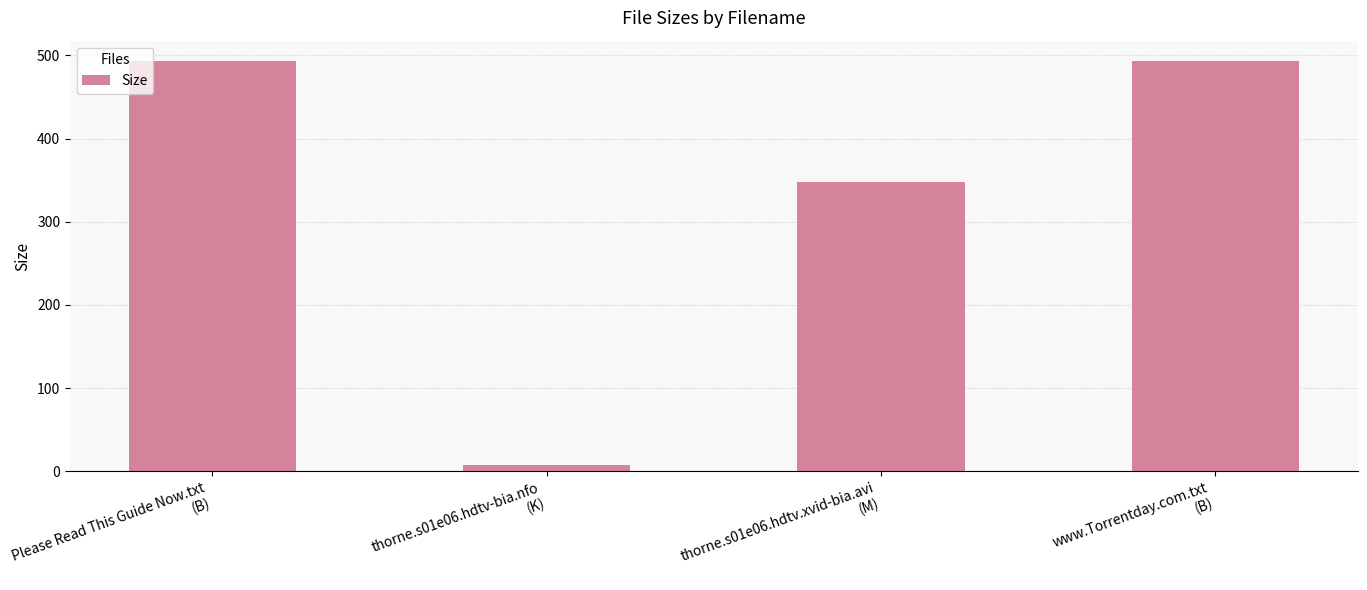

Are the bars horizontal?

No